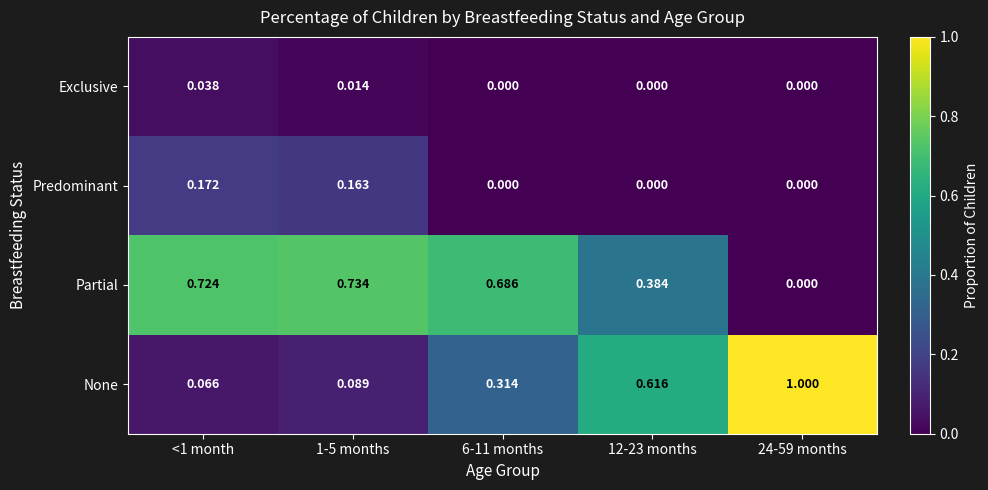

Between <1 month and 12-23 months, which series saw the biggest shift?

None